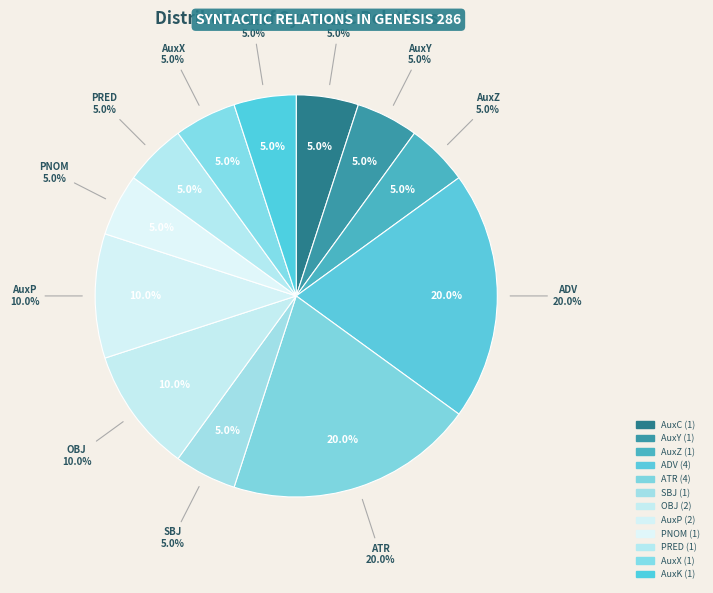

Rank the categories by value from highest to lowest.

ADV, ATR, OBJ, AuxP, AuxC, AuxY, AuxZ, SBJ, PNOM, PRED, AuxX, AuxK